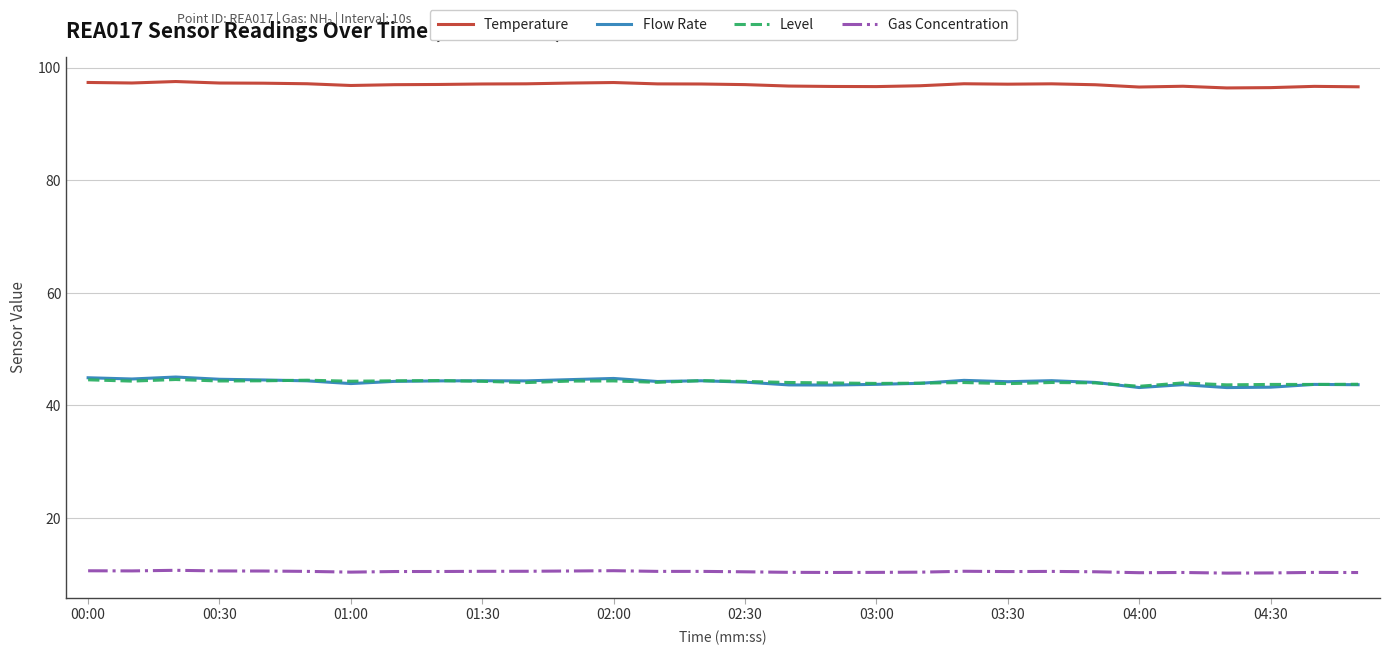

Which series has the widest spread of values?

Flow Rate